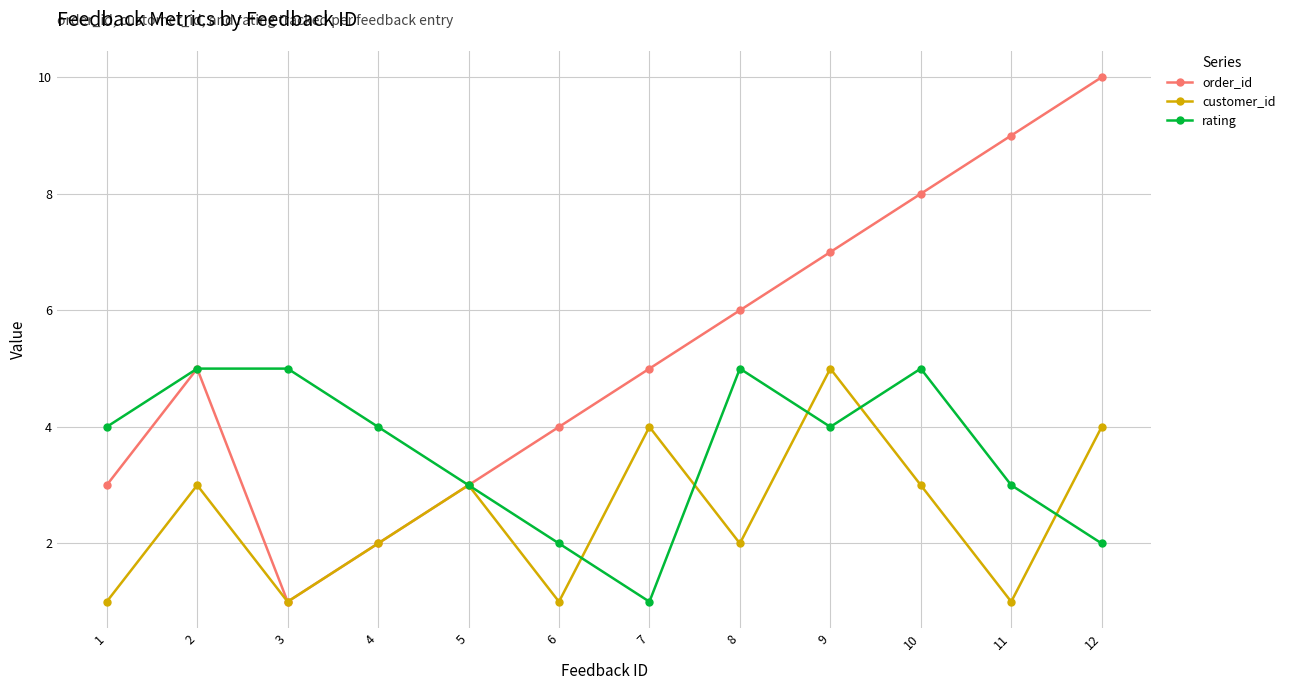

What is the maximum value for rating?

5